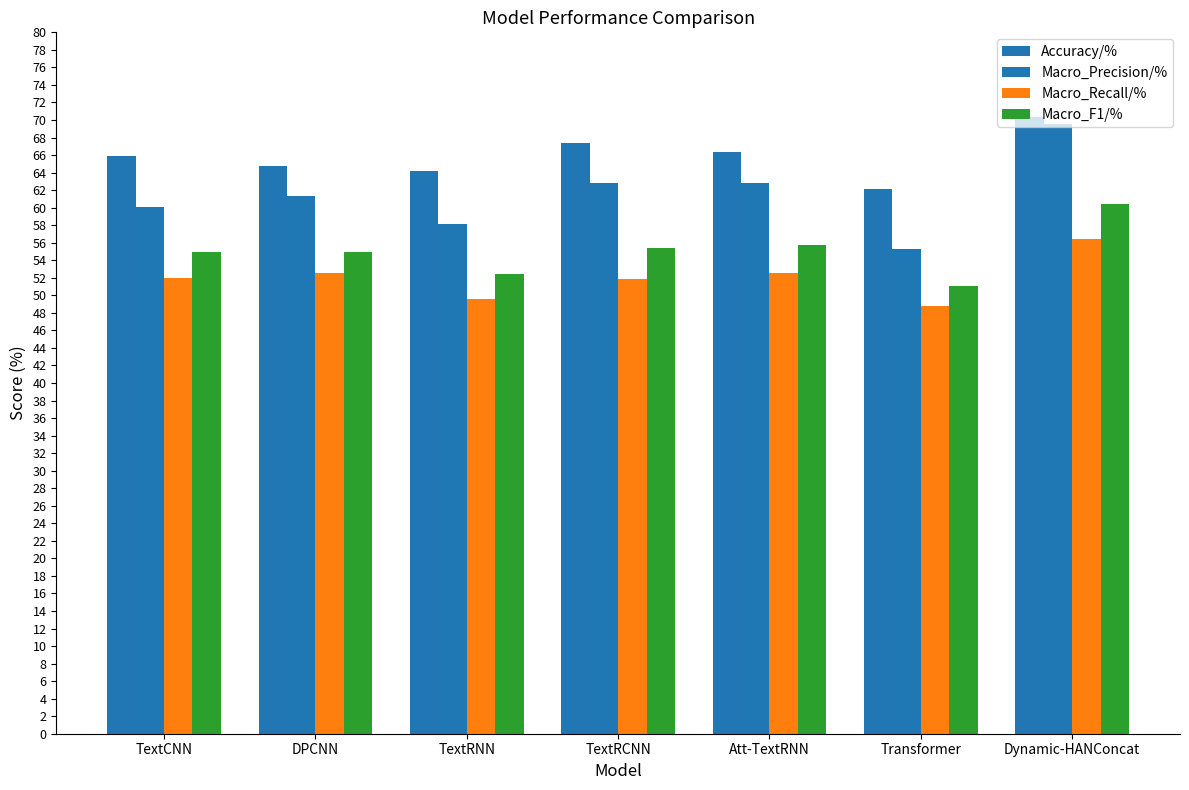

How many groups of bars are there?

7